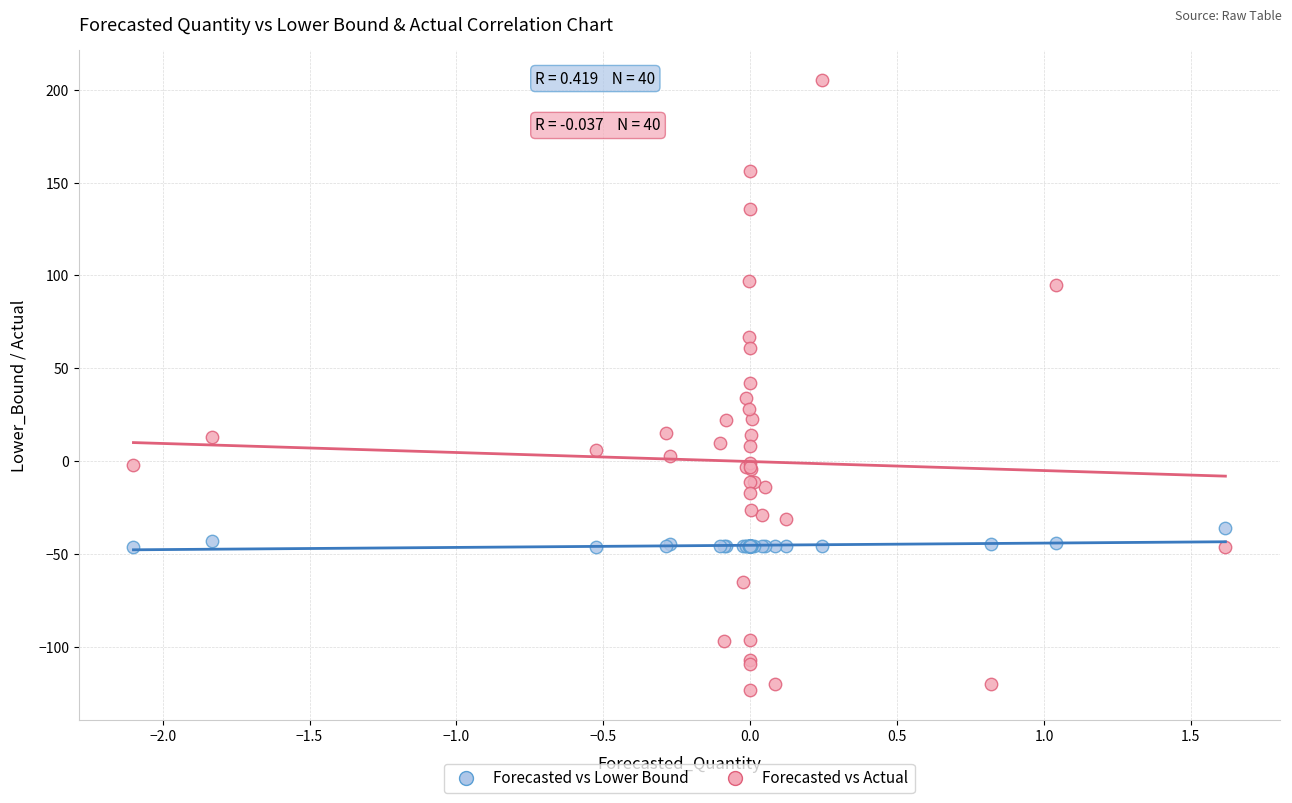

Which series contains the highest Y value?

Forecasted vs Actual